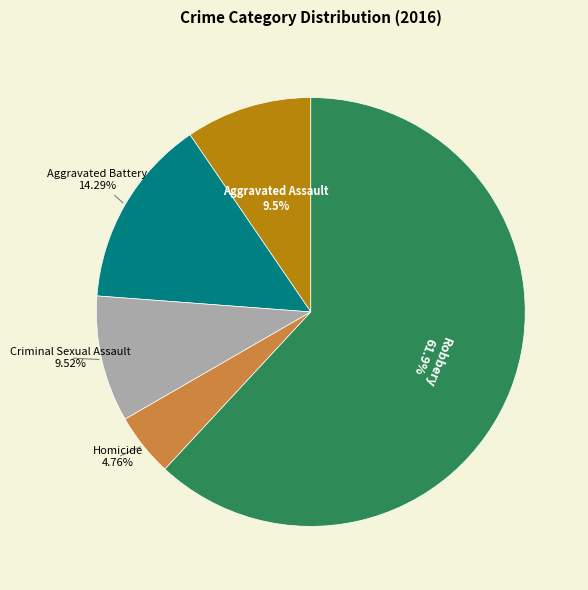

How many slices are in this pie chart?

5